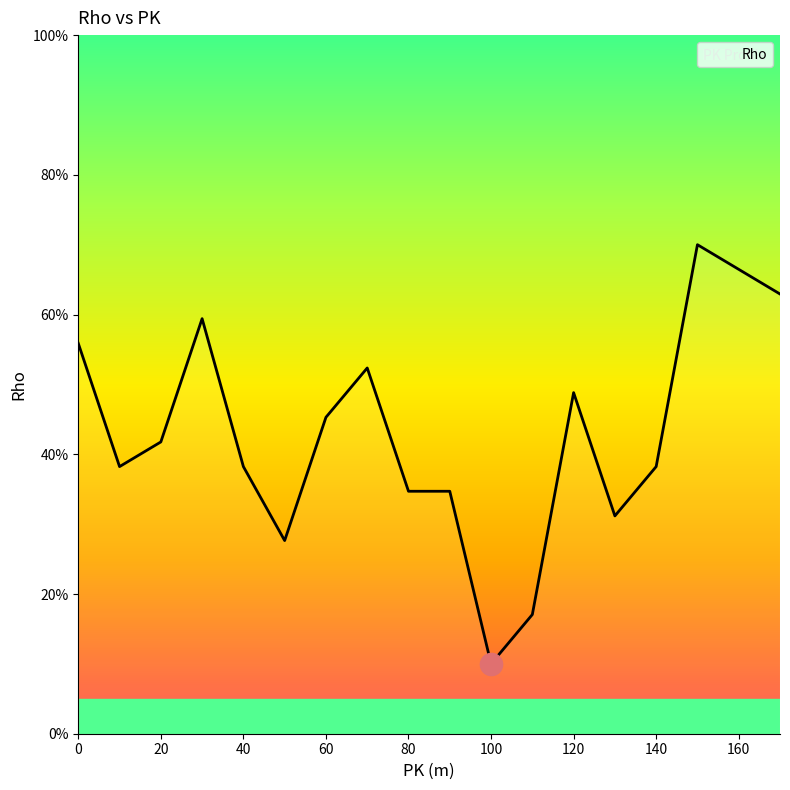

What is the minimum value shown in the chart?

10.0